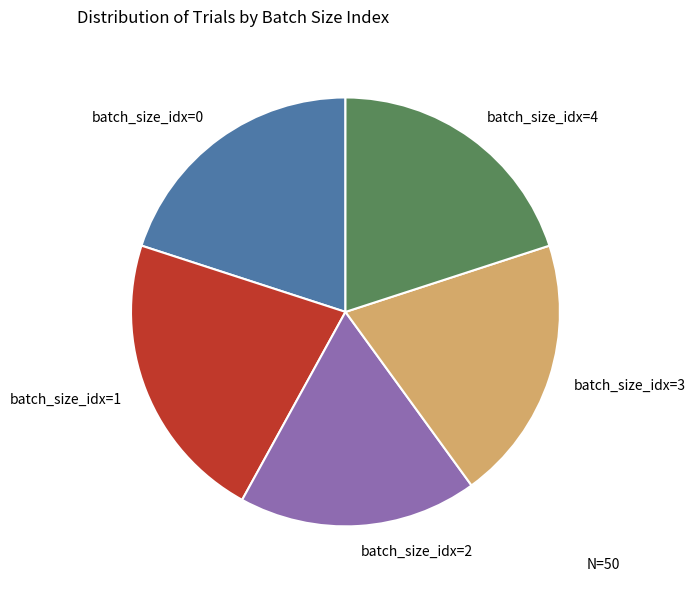

Which has a higher value, batch_size_idx=0 or batch_size_idx=2?

batch_size_idx=0